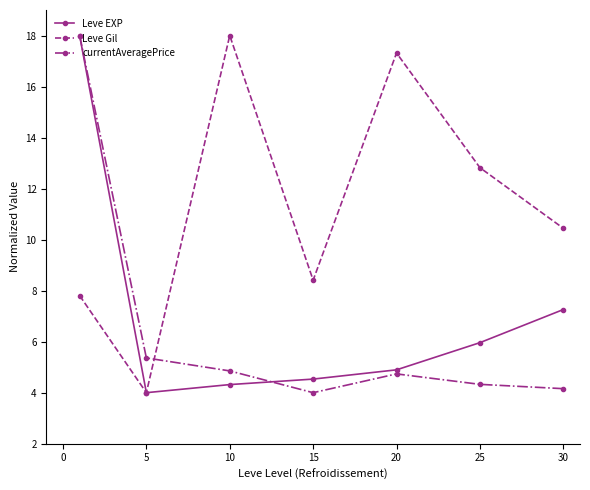

Reading left to right, transcribe all the data shown in this chart.

Leve EXP: 18.0	4.0	4.3	4.5	4.9	6.0	7.3
Leve Gil: 7.8	4.0	18.0	8.4	17.3	12.8	10.4
currentAveragePrice: 18.0	5.4	4.9	4.0	4.7	4.3	4.2